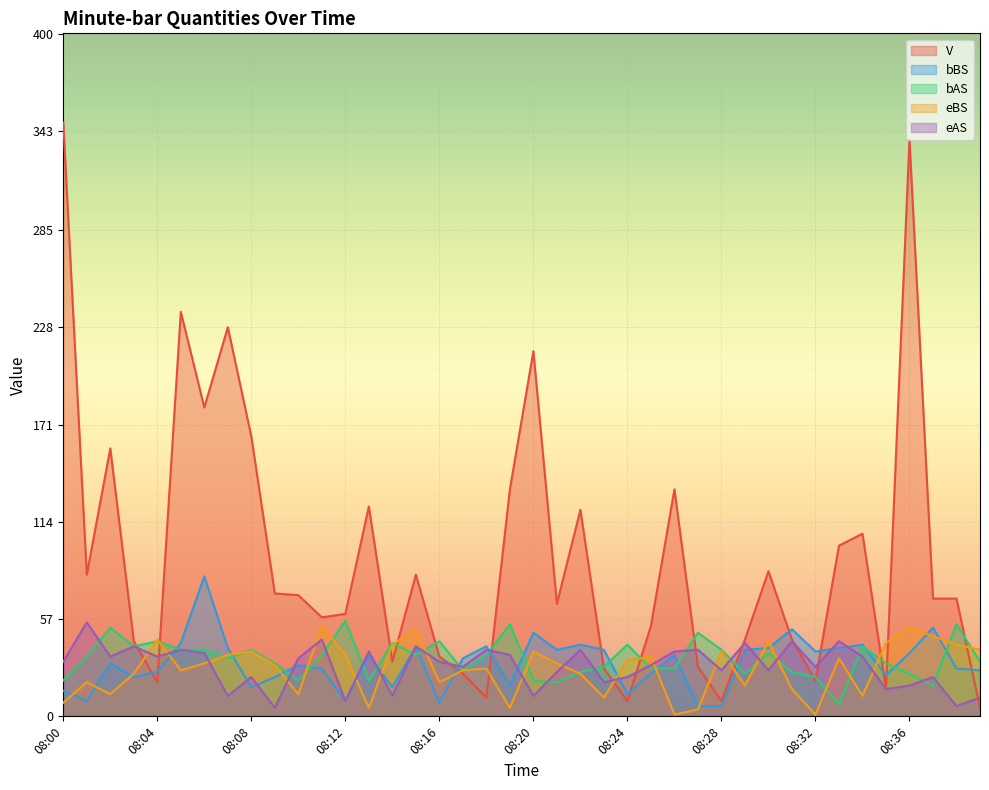

At 08:24, list the series in order from largest to smallest.

bAS, eBS, eAS, bBS, V